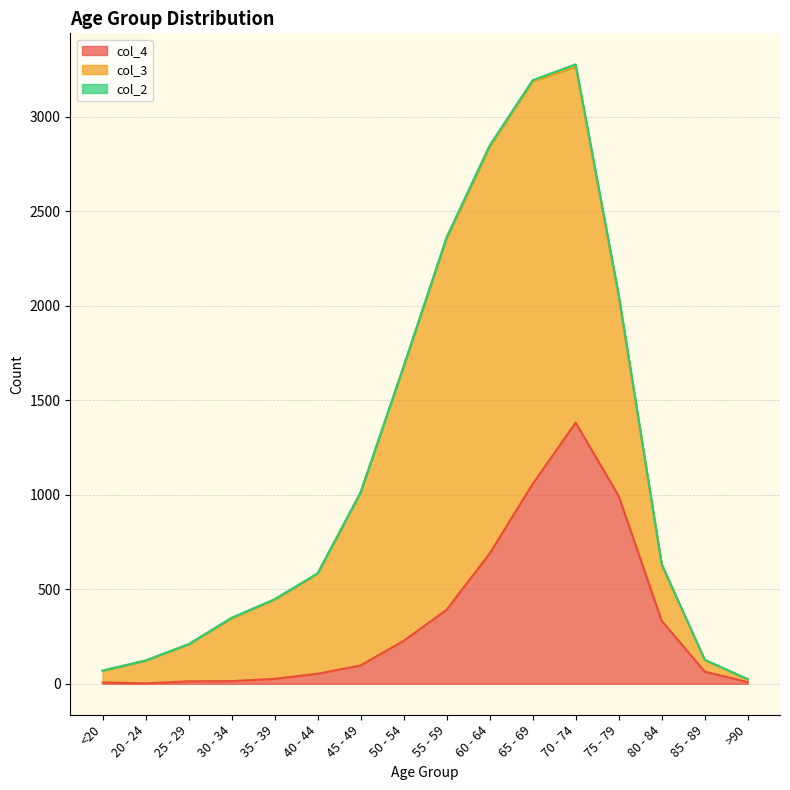

List the labels in order of col_4 value, largest first.

70 - 74, 65 - 69, 75 - 79, 60 - 64, 55 - 59, 80 - 84, 50 - 54, 45 - 49, 85 - 89, 40 - 44, 35 - 39, 30 - 34, 25 - 29, >90, <20, 20 - 24